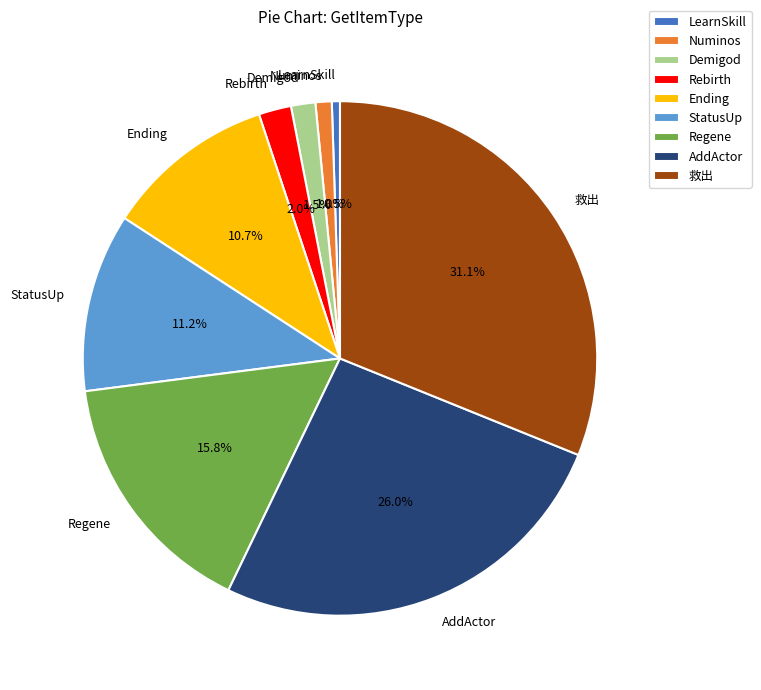

Does Numinos account for over 50% of the chart?

No